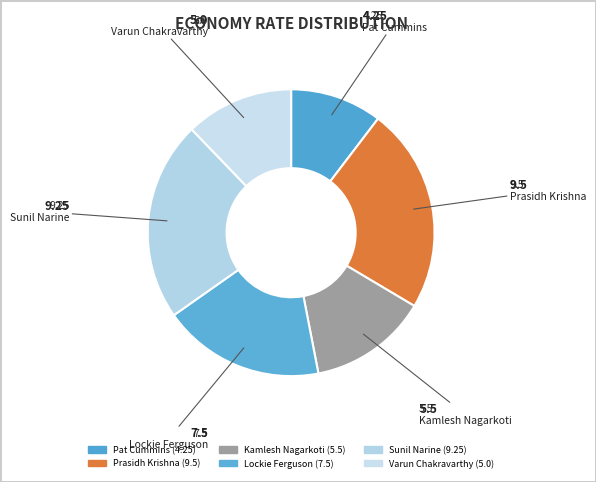

To the nearest percent, what is the combined percentage of Sunil Narine and Pat Cummins?

33%